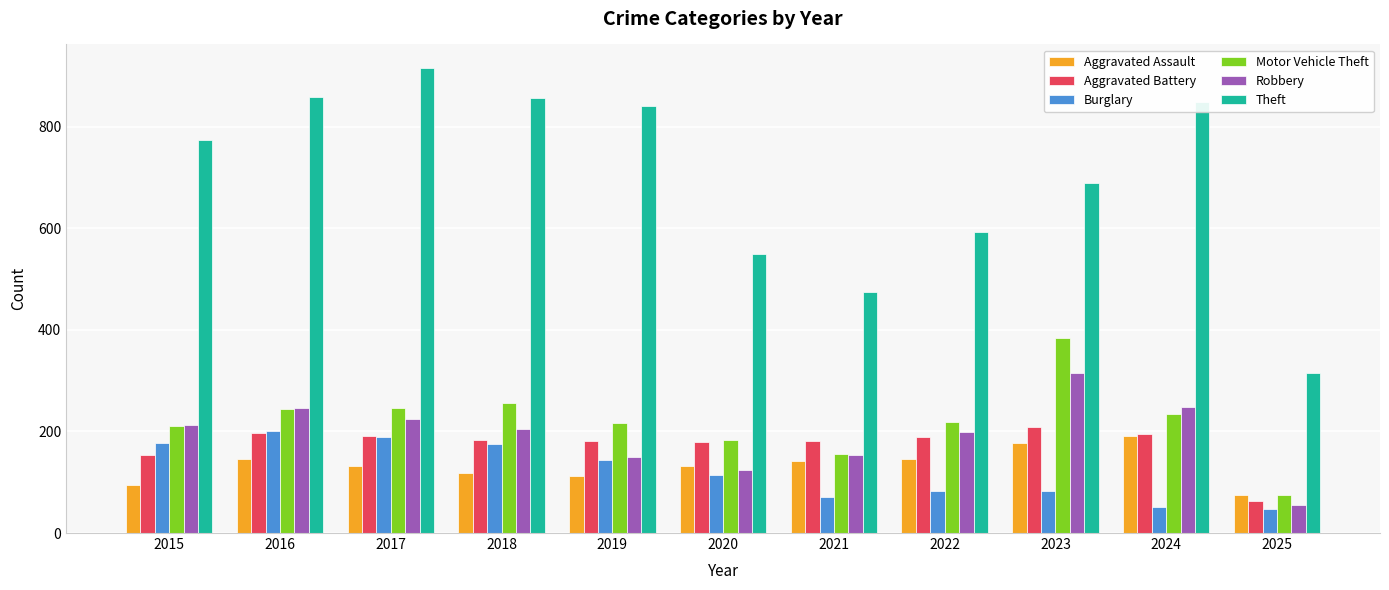

What is the value of the Theft bar at the 10th from the left?

849